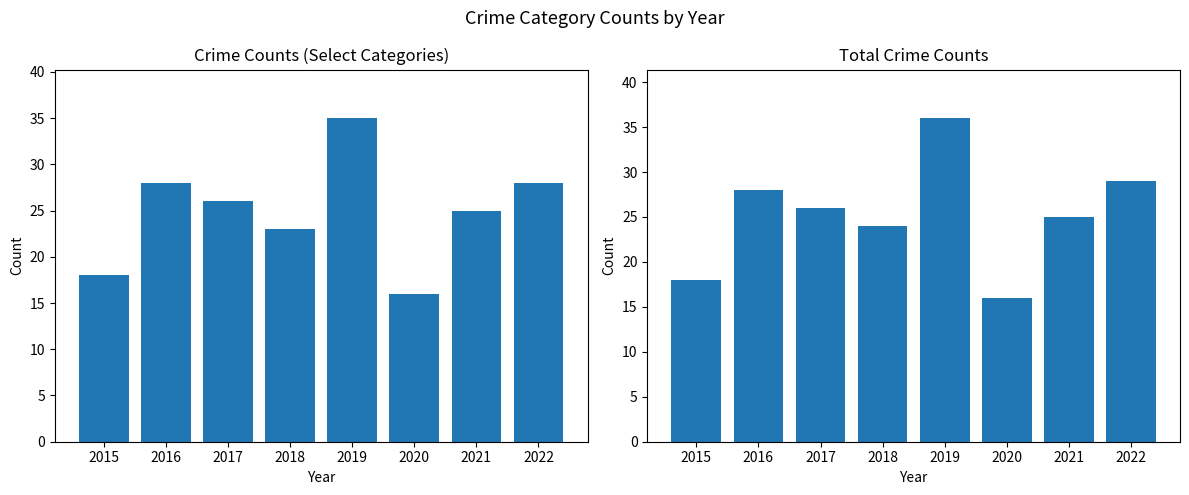

Read the Select Categories Sum value at 2017.

26